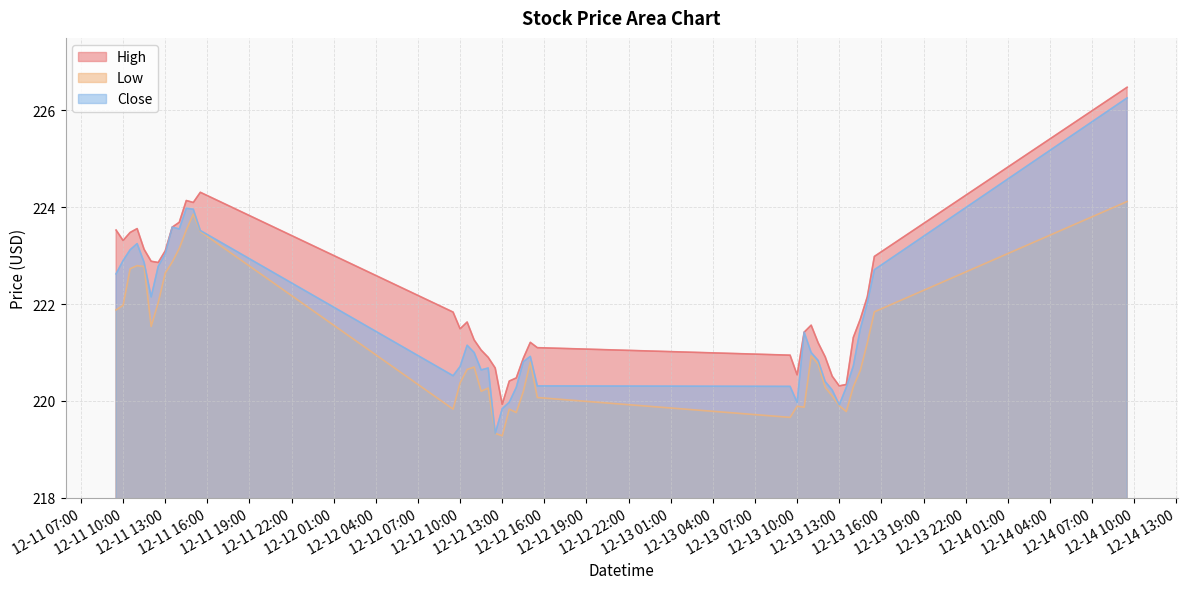

Where is Close nearest to the value 222?

2023-12-13 15:00